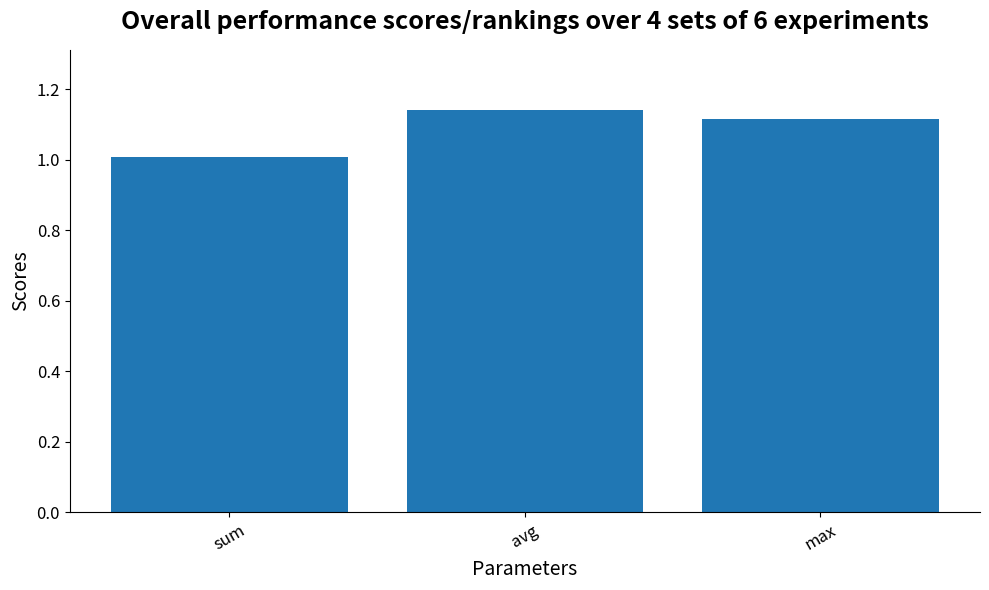

At which category does the chart reach its minimum across all series?

sum